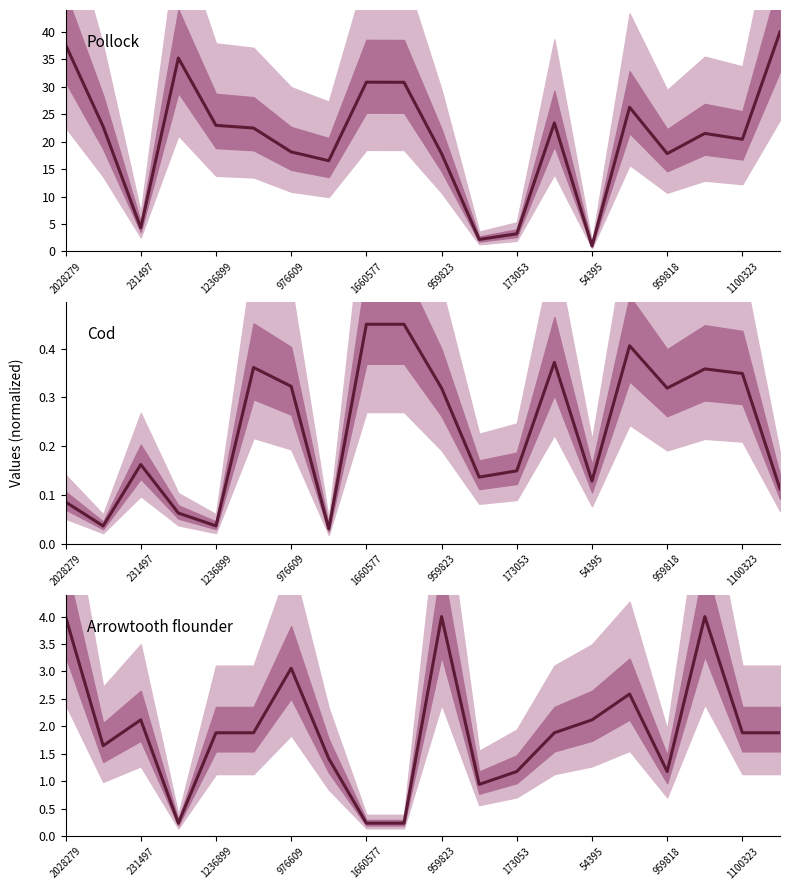

How many interior local valleys does the Pollock series have?

6